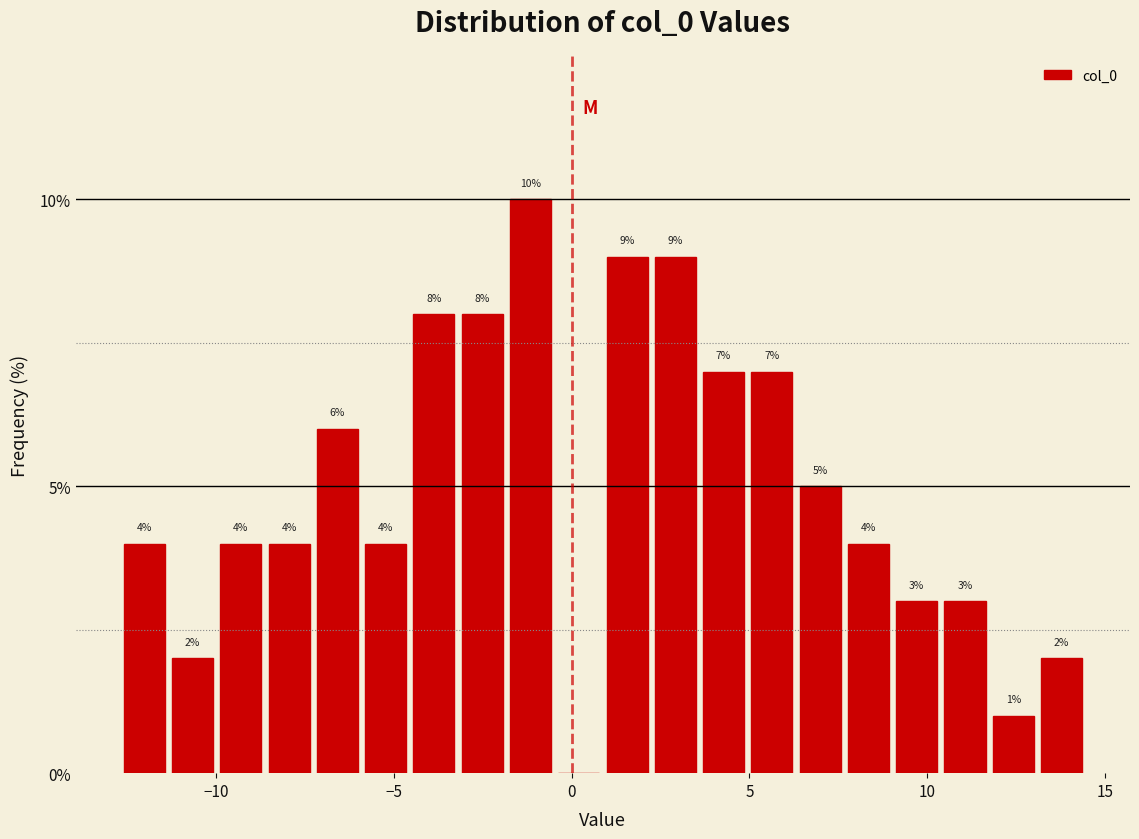

Read against the x-axis, roughly where is the centre of the tallest bar?

-1.0